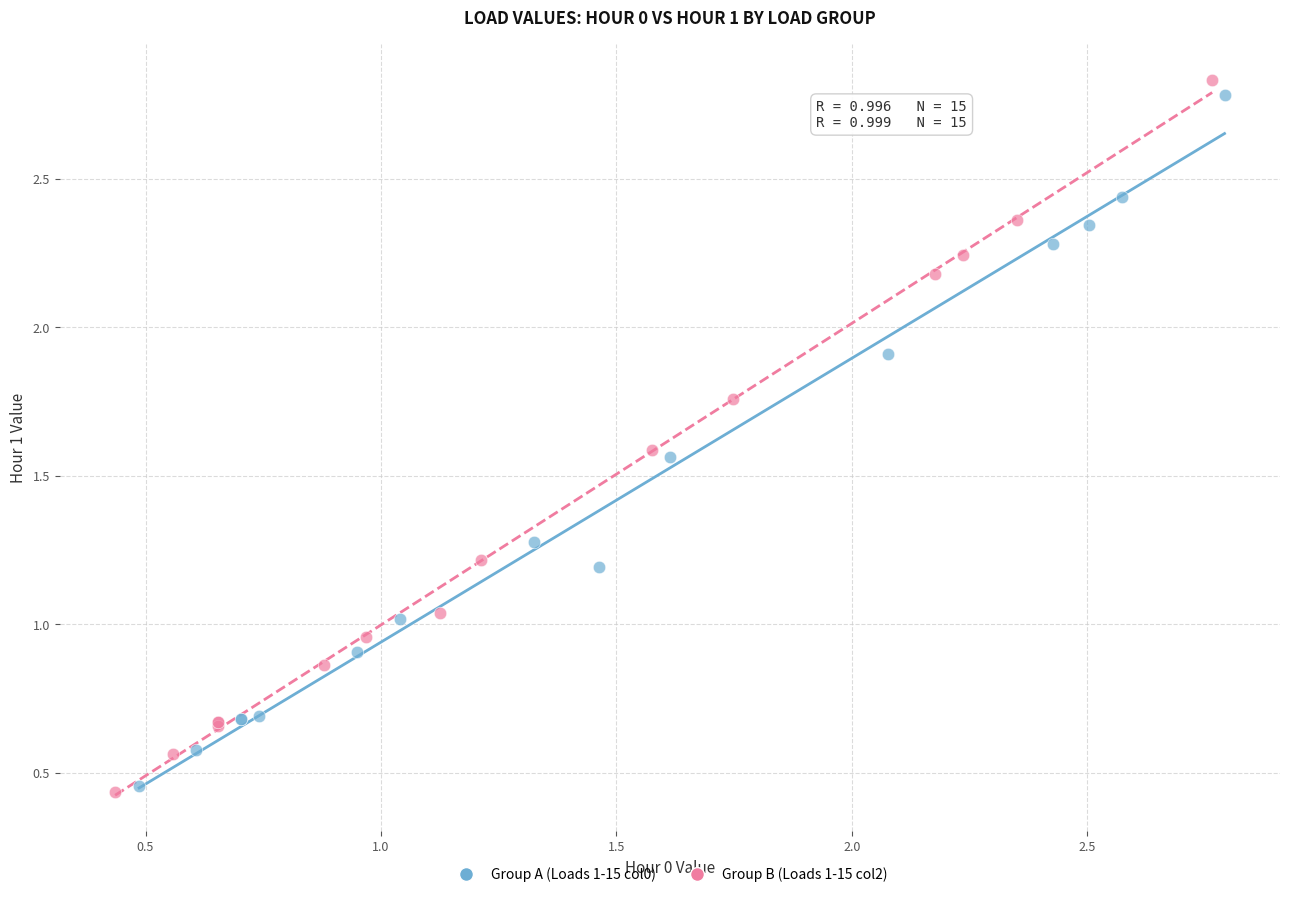

What are all the series names shown in the legend?

Group A (Loads 1-15 col0), Group B (Loads 1-15 col2)